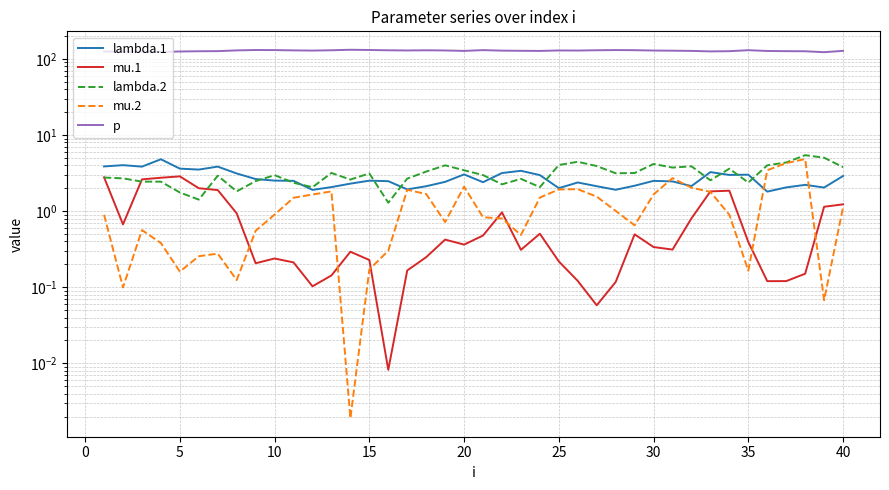

How many data points does each series have?

40